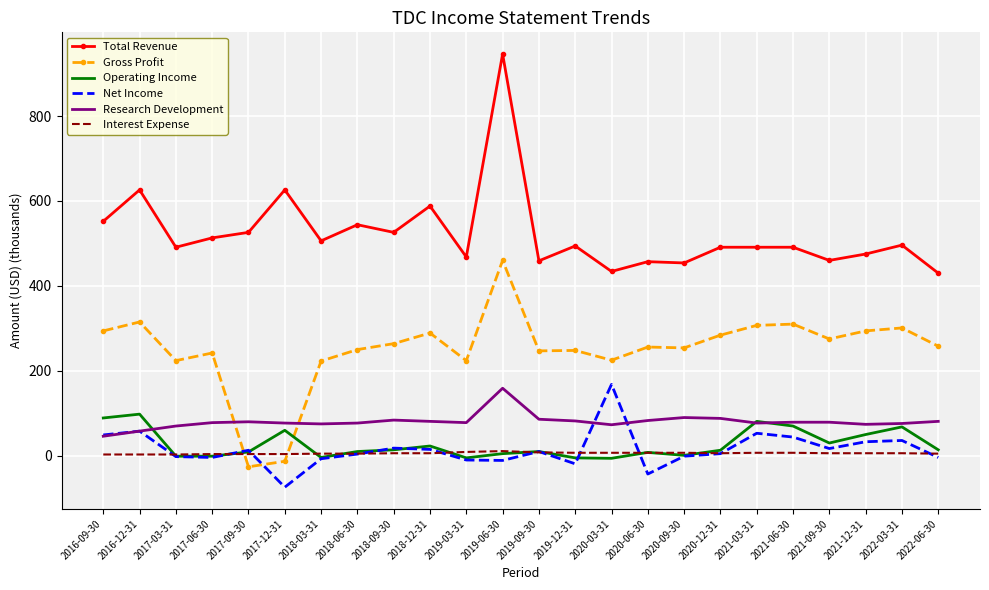

How many times do Gross Profit and Net Income cross each other?

2